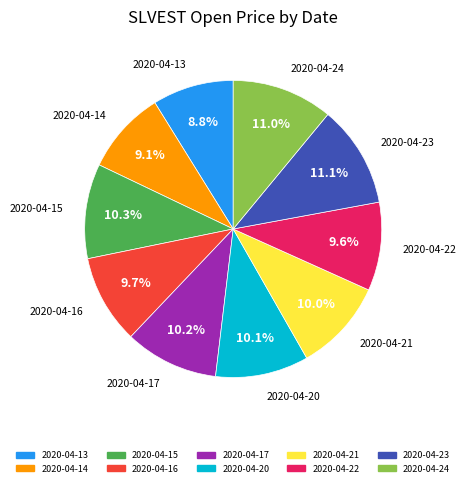

To the nearest percent, what portion does 2020-04-17 represent?

10%